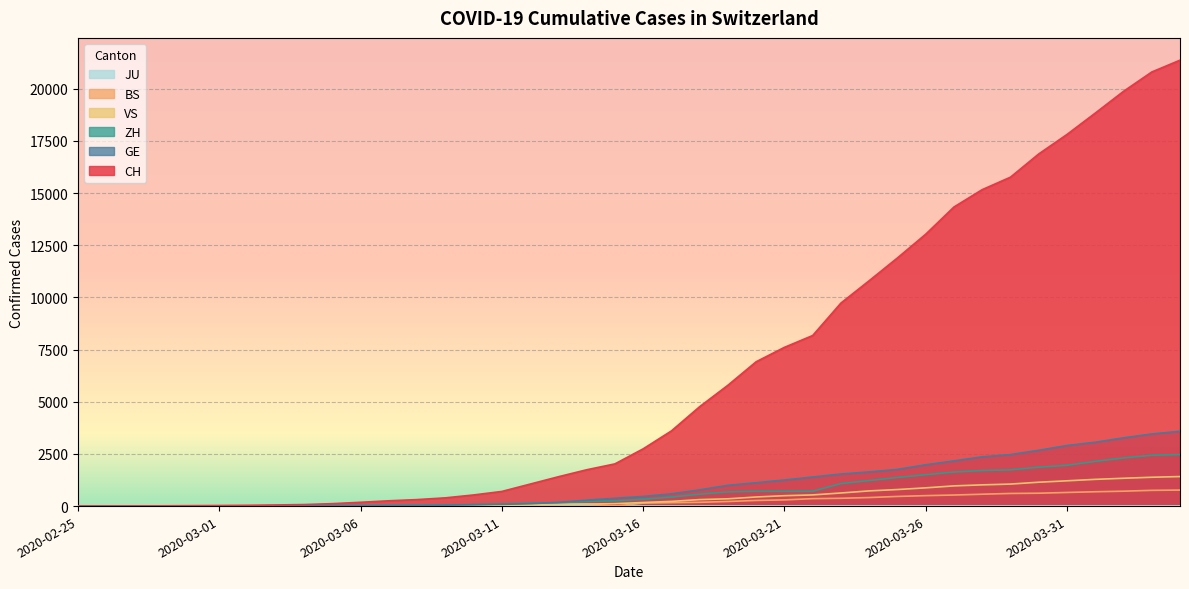

What is the label of the 3rd point from the right?

2020-04-02